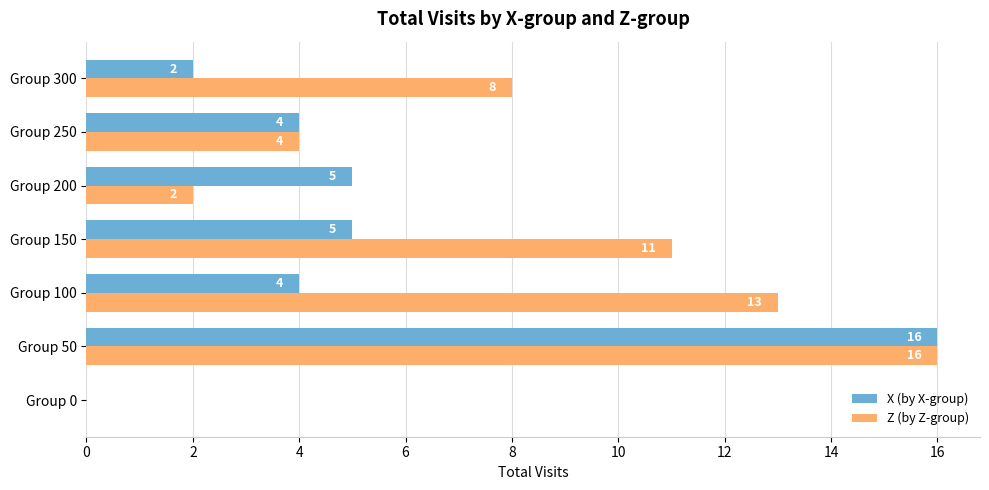

How many series are shown in this chart?

2